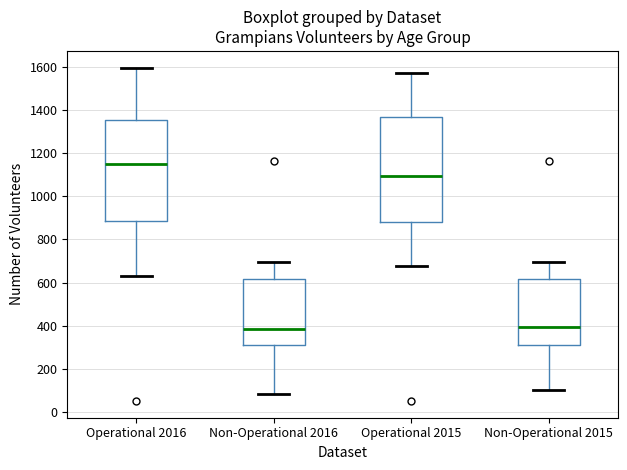

Where is the lower edge of the box for Operational 2015 on the y-axis? The values are not printed on the chart, so give them approximately, as read against the axis.

880